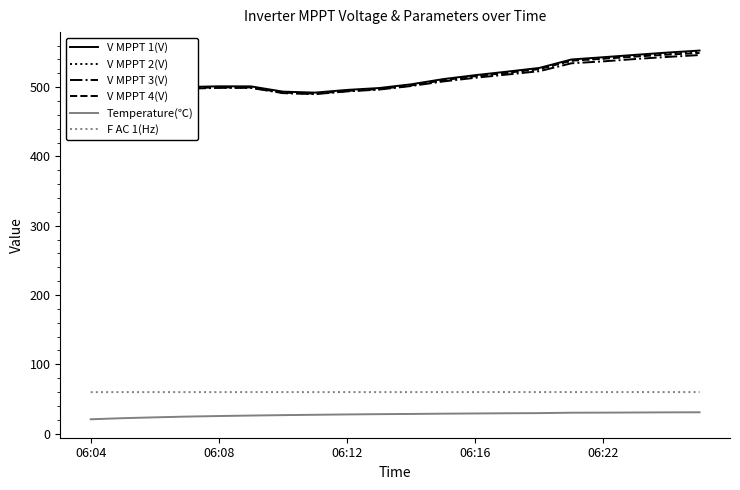

What is the minimum value for V MPPT 3(V)?

490.0